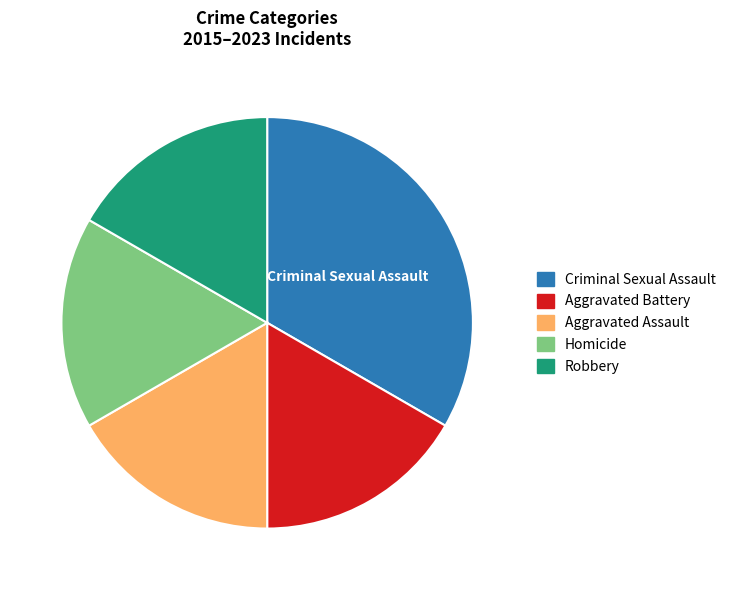

Approximately how many times larger is the value at Aggravated Battery compared to Robbery?

1.0